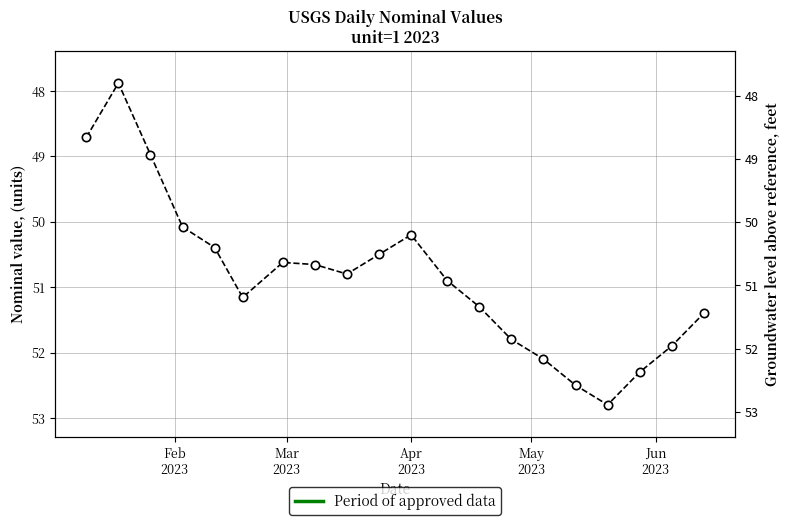

What is the smallest value displayed?

47.9